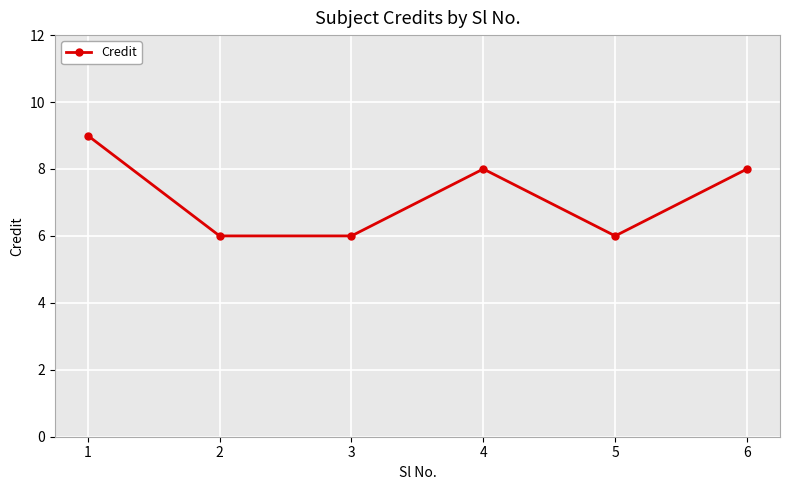

What is the sum of all values?

43